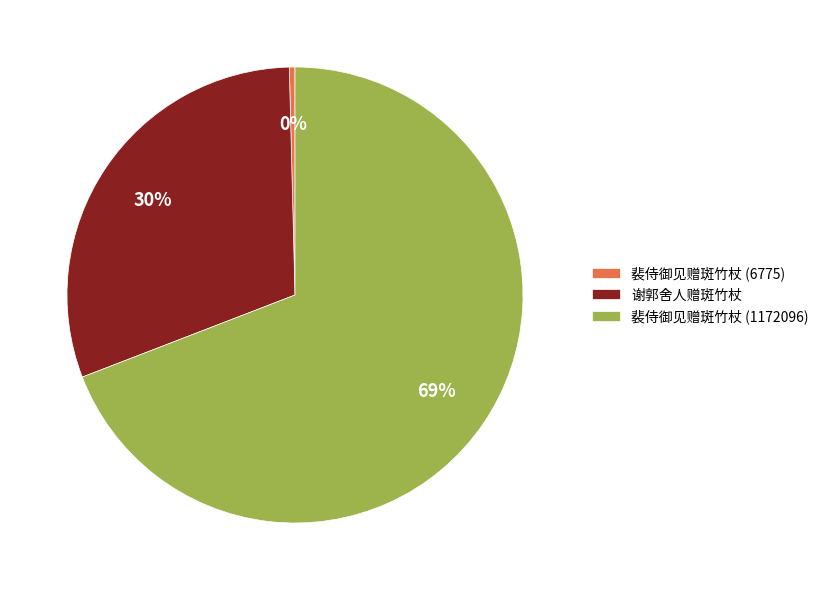

Is it true that 谢郭舍人赠斑竹杖 is 30% of the pie?

True